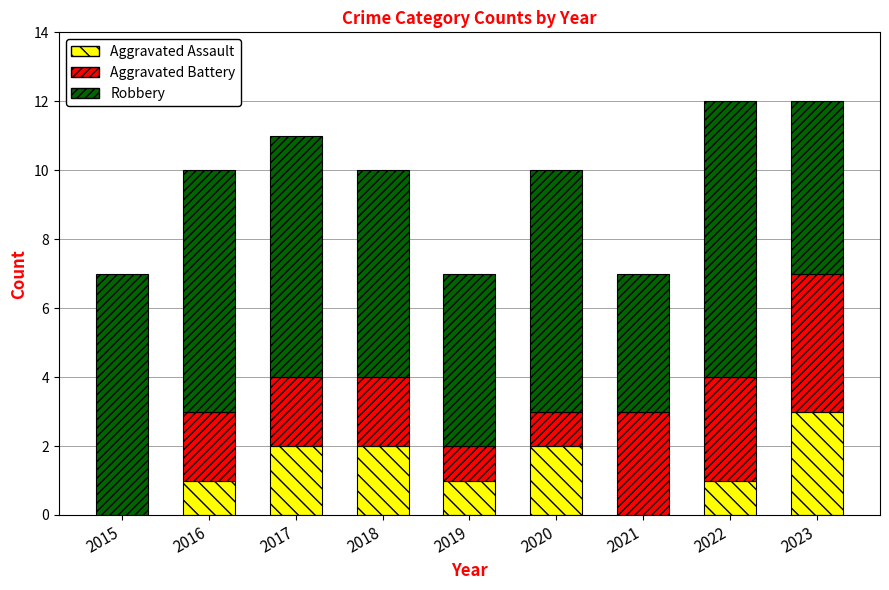

Are the bars grouped side by side (vs. stacked)?

No